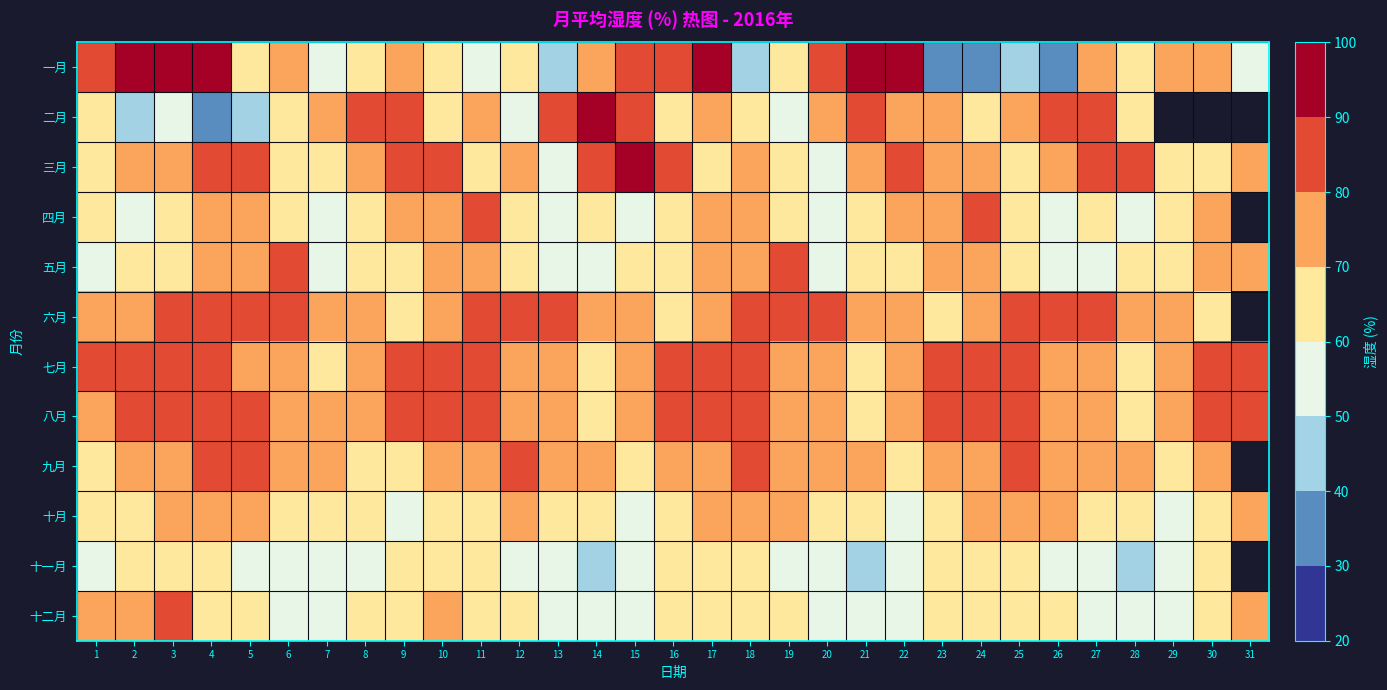

Which has a higher value, 5 or 21?

21